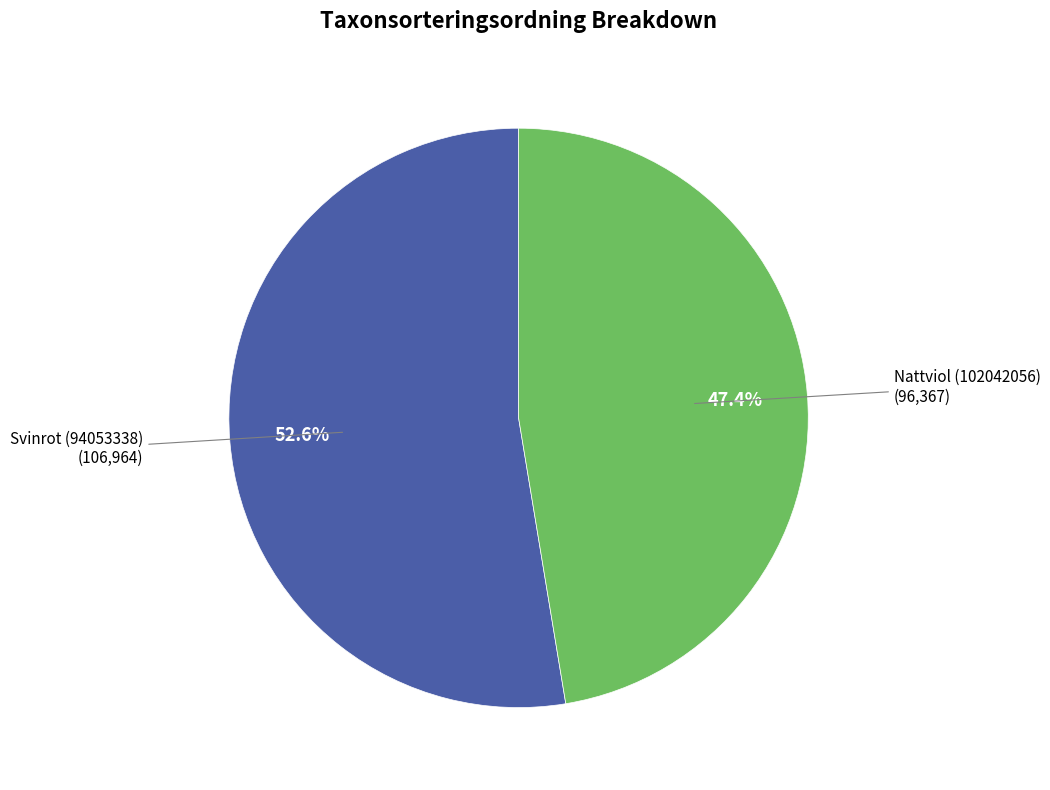

Is there any slice that represents more than half of the pie?

Yes